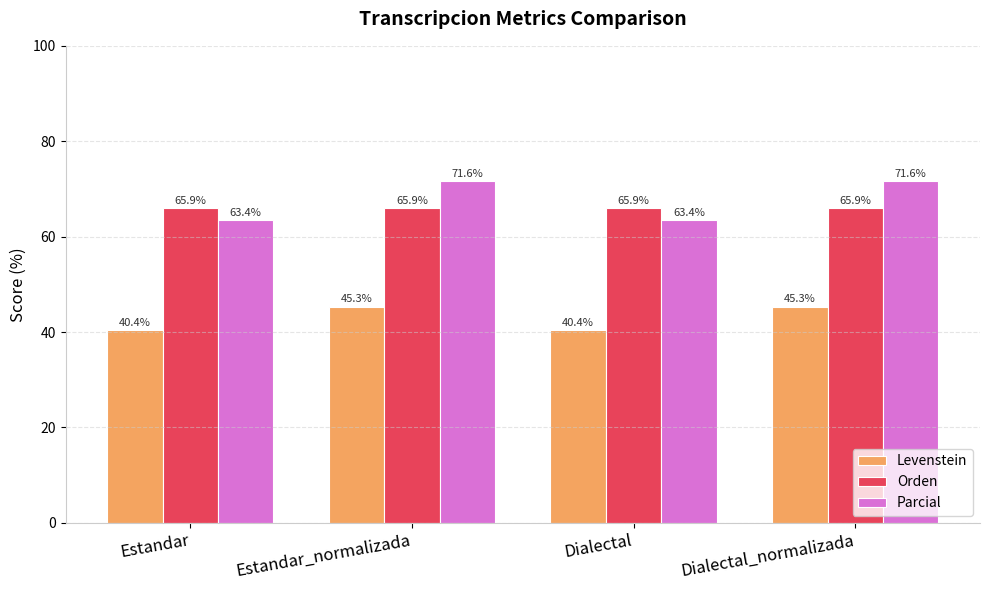

Where does the Parcial series first go above 71?

Estandar_normalizada